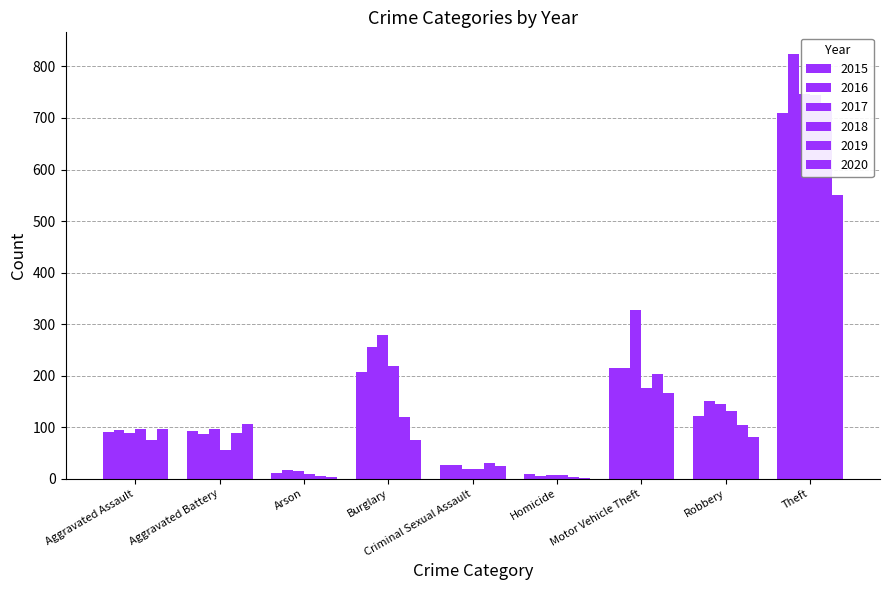

Which series changed the most between Aggravated Assault and Aggravated Battery?

2018